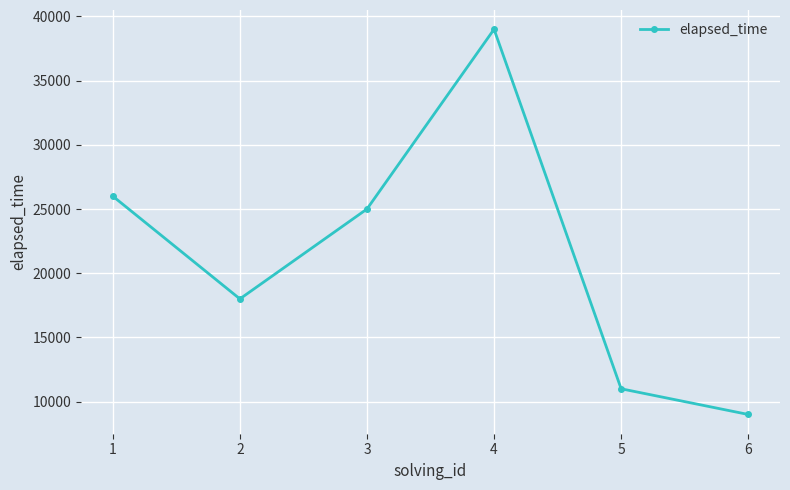

How many points are higher than both their immediate neighbors (excluding endpoints)?

1